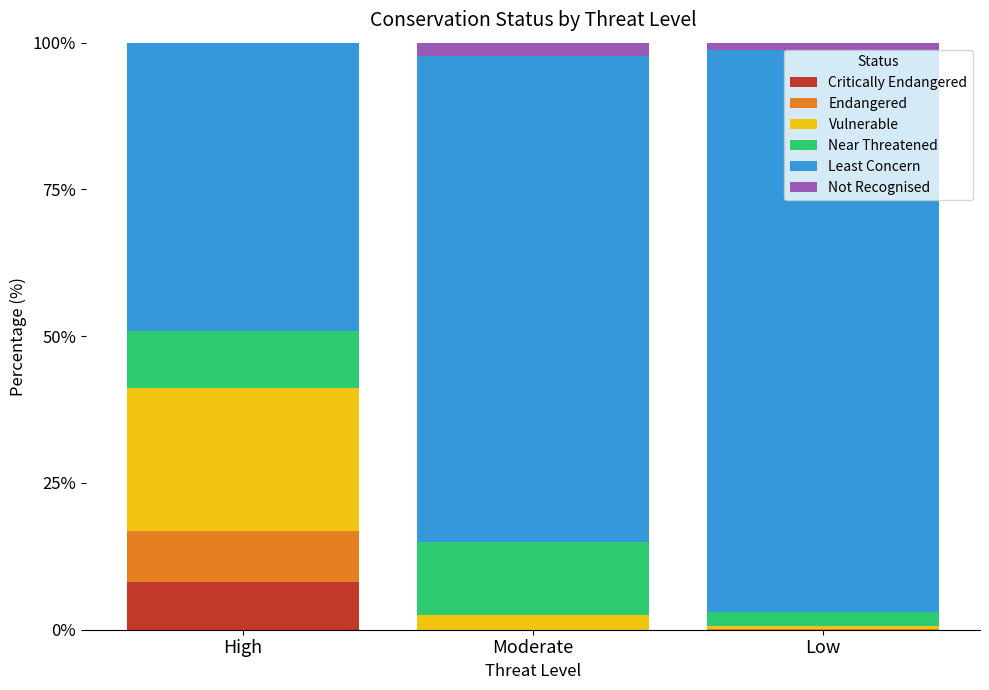

What is the total value across all series at Moderate?

99.9